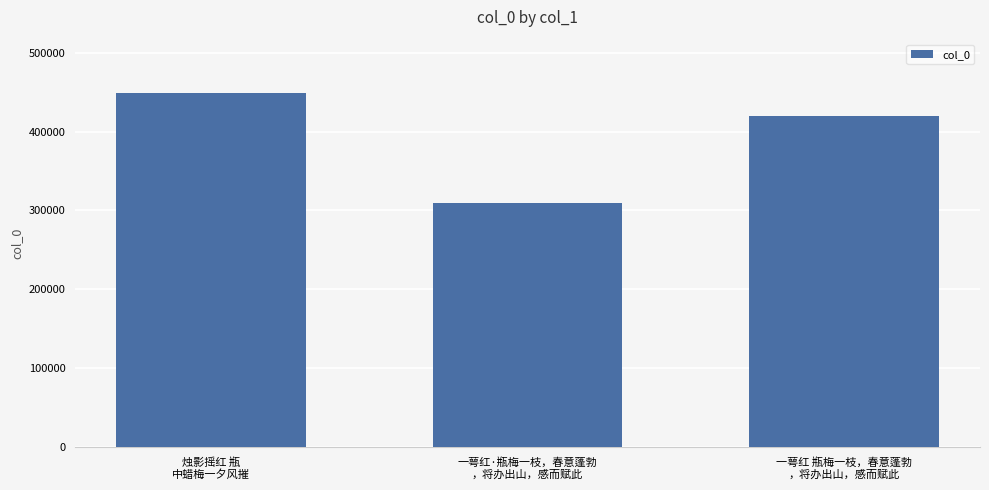

Reading left to right, list all the values displayed in this chart.

449092	309989	420041